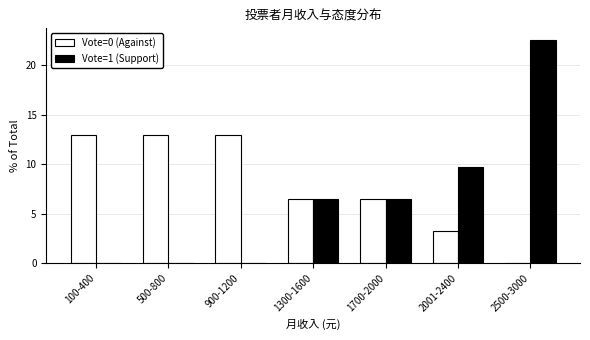

The Vote=1 (Support) series shows 6.5 at 1300-1600. True or false?

True